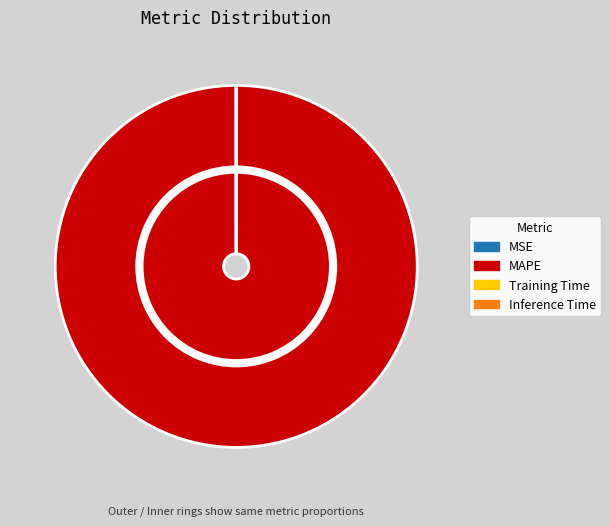

How many slices are in this pie chart?

4